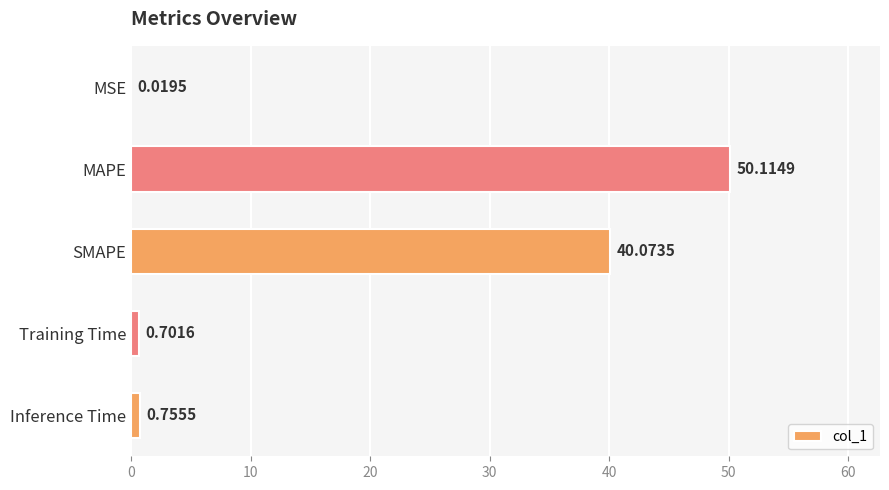

What is the sum of all values?

91.7